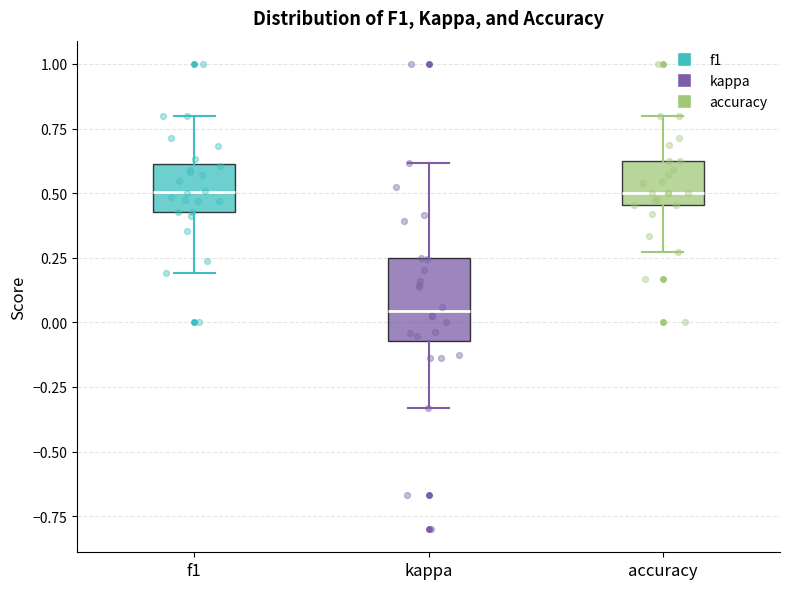

Which box has the lowest median line?

kappa